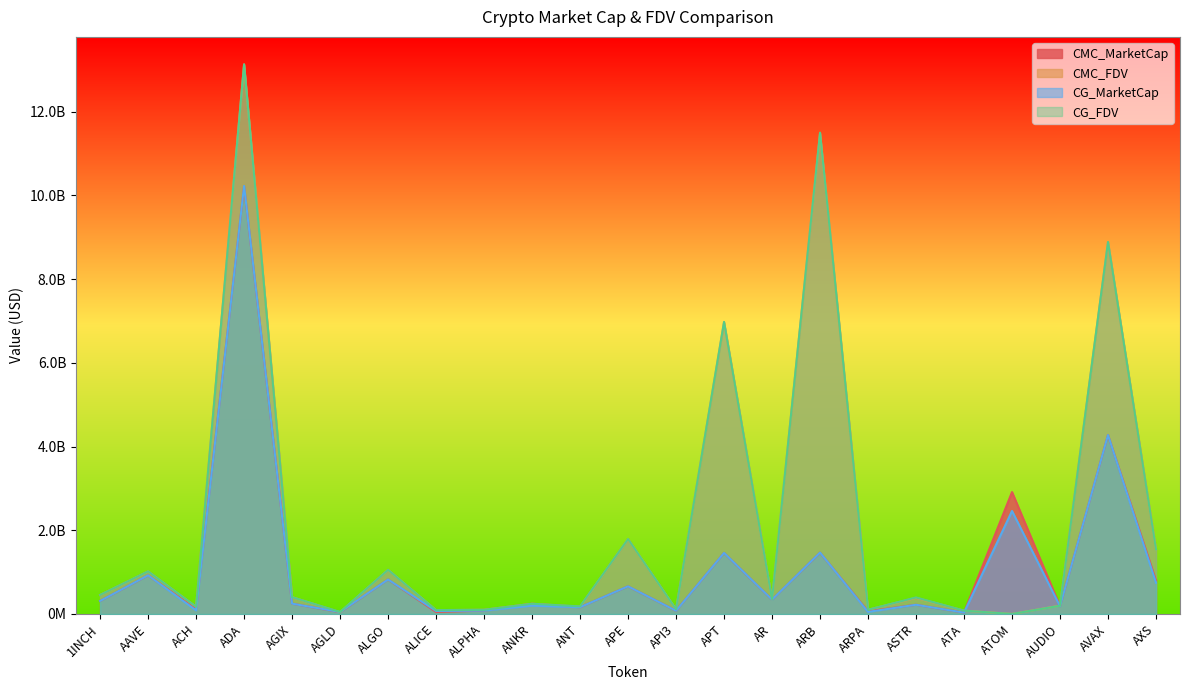

What is the difference between the highest and lowest values at ARPA?

50741364.0